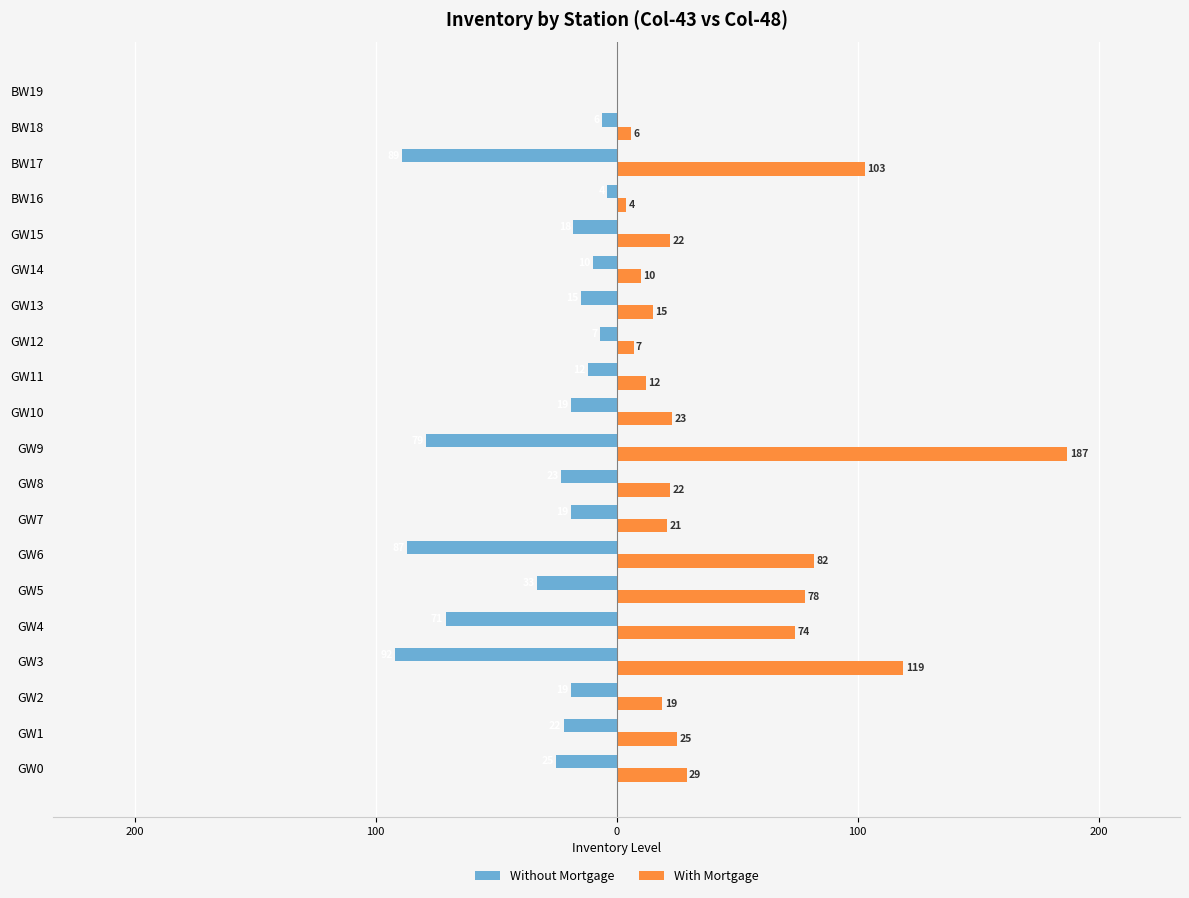

What are all the series names shown in the legend?

Without Mortgage, With Mortgage